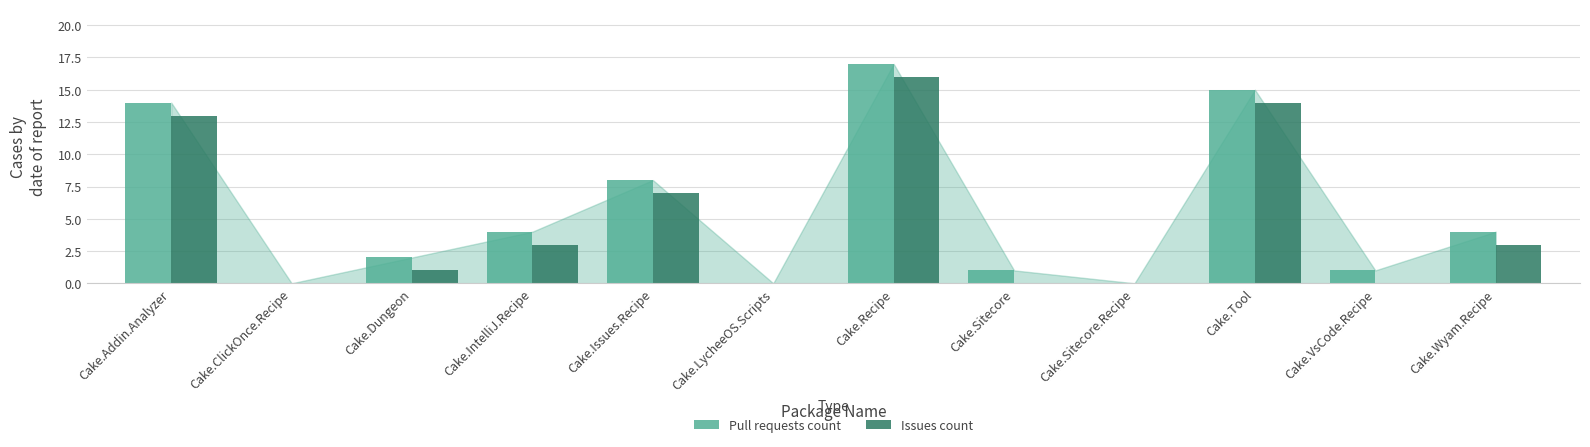

What is the sum of the Issues count values at Cake.Wyam.Recipe and Cake.Dungeon?

4